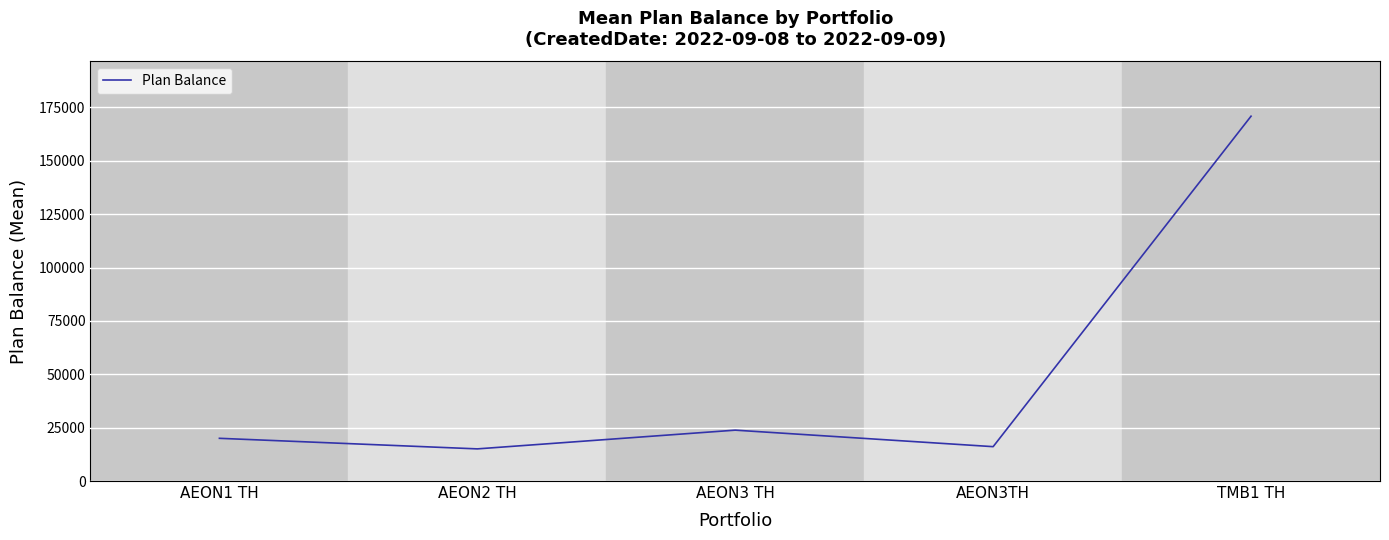

Is it true that the value at TMB1 TH is 170880.8?

True